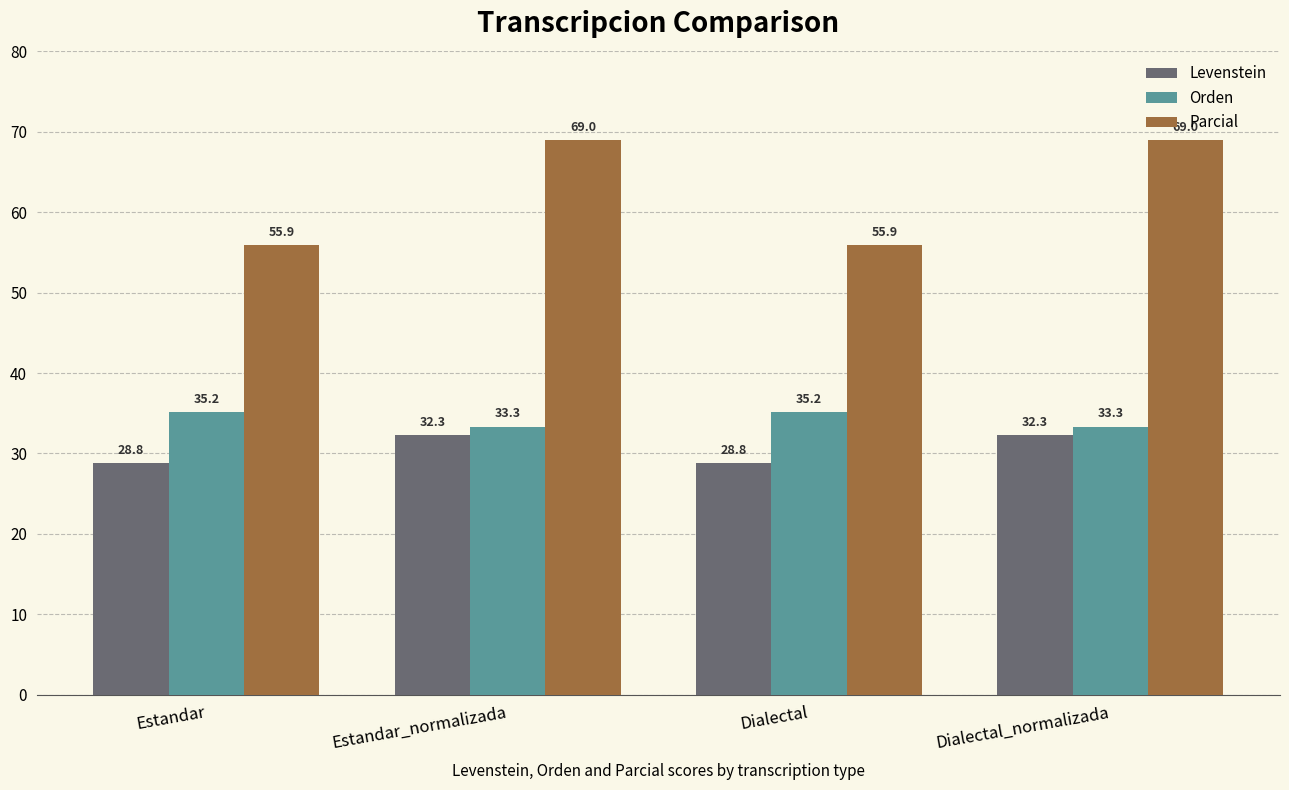

Does the chart contain stacked bars?

No